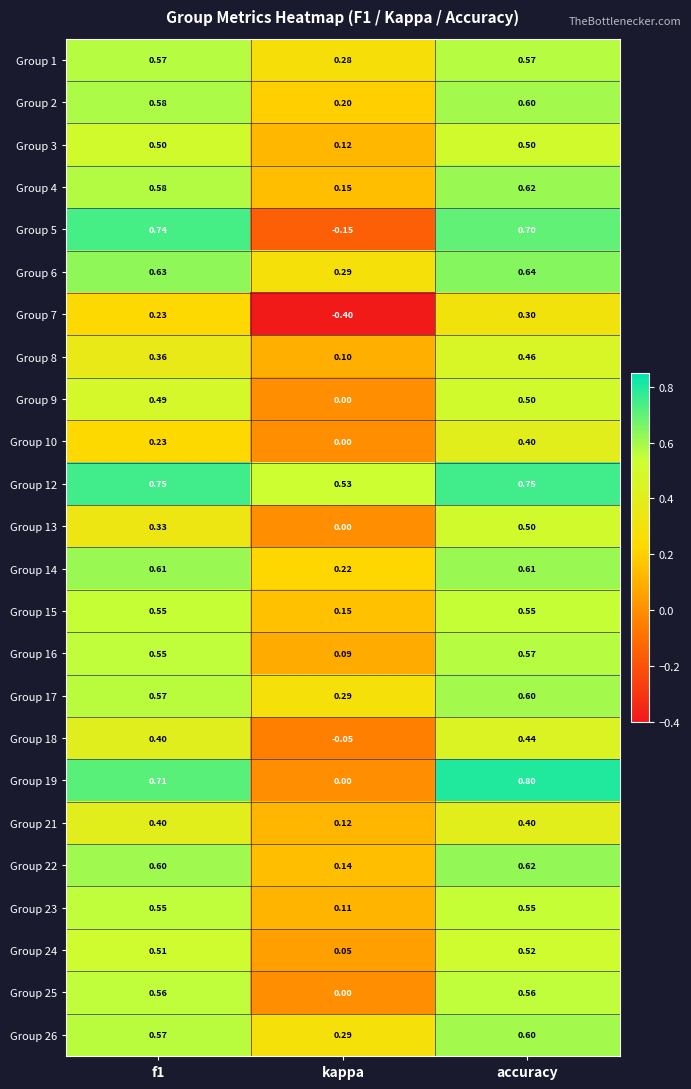

Which category has the lowest value in the Group 25 series?

kappa